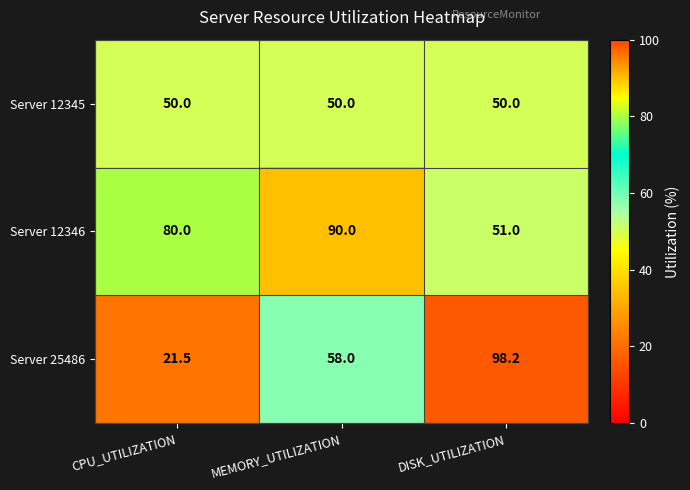

At which category is the sum across all series the highest?

DISK_UTILIZATION